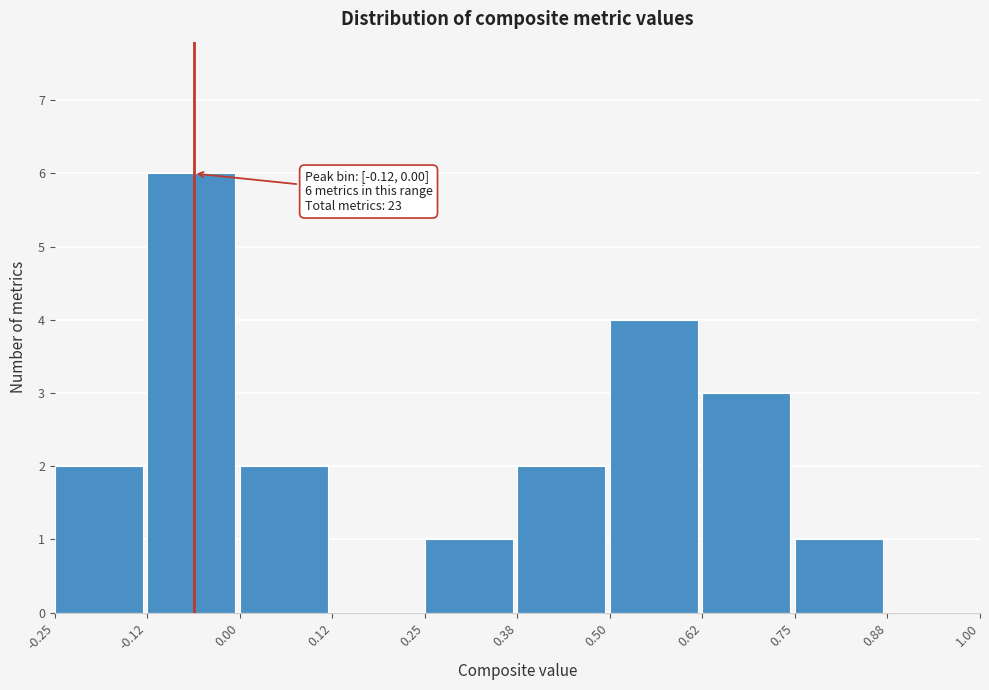

Which range on the x-axis has the tallest bar?

-0.12 to 0.00